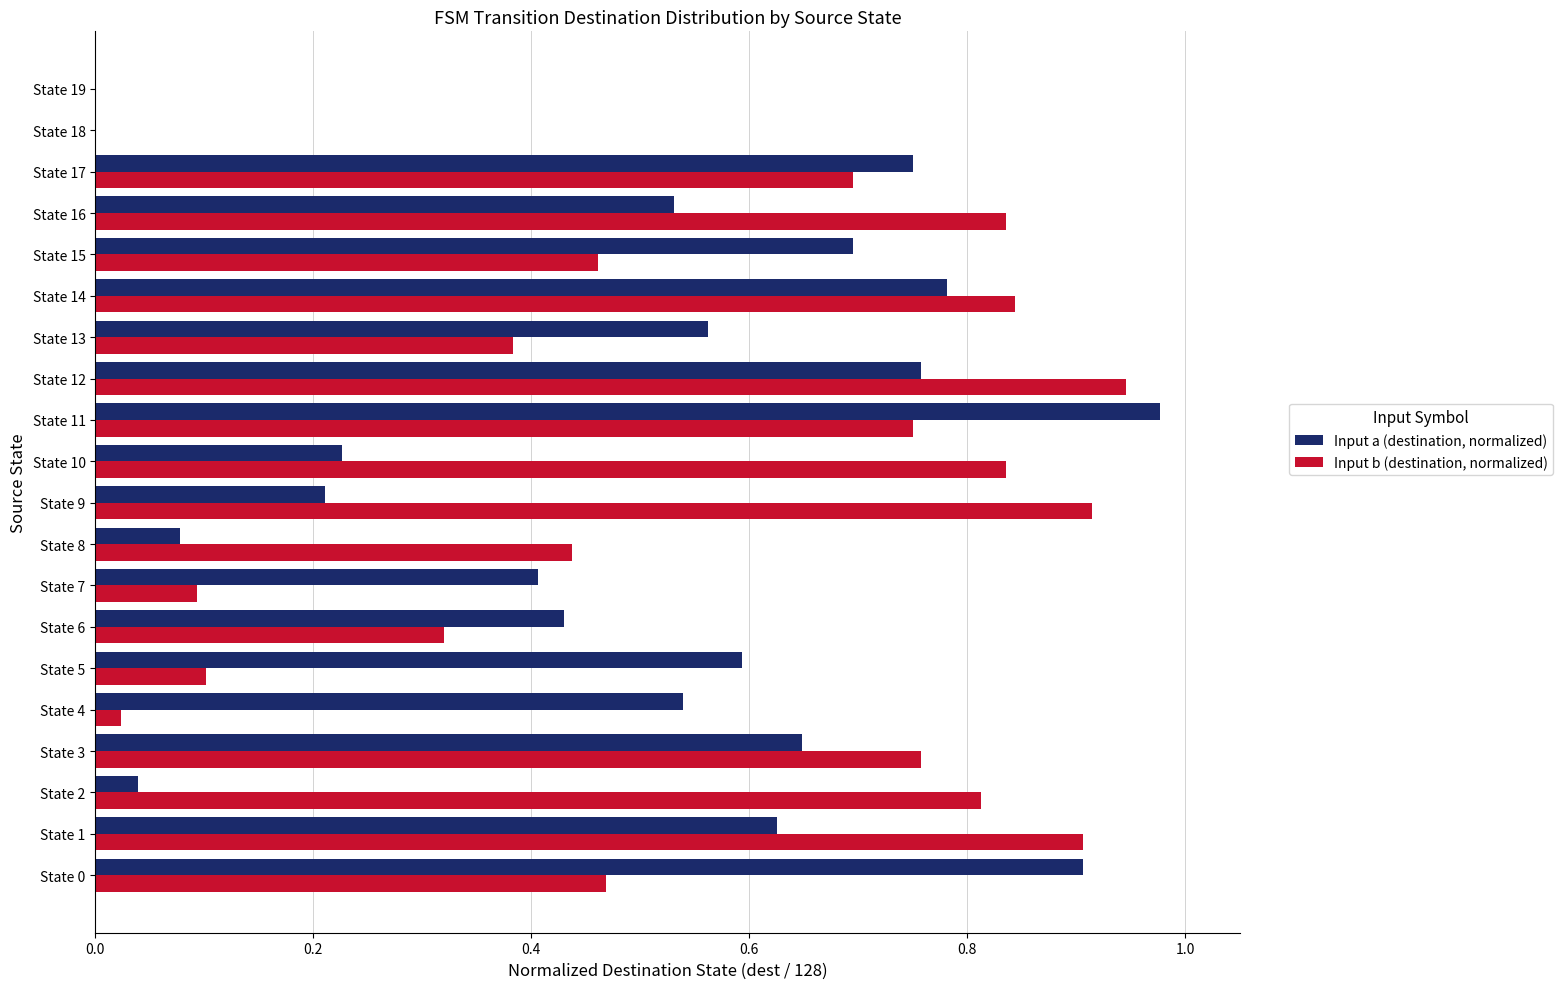

Which series changed the most between State 1 and State 3?

Input b (destination, normalized)